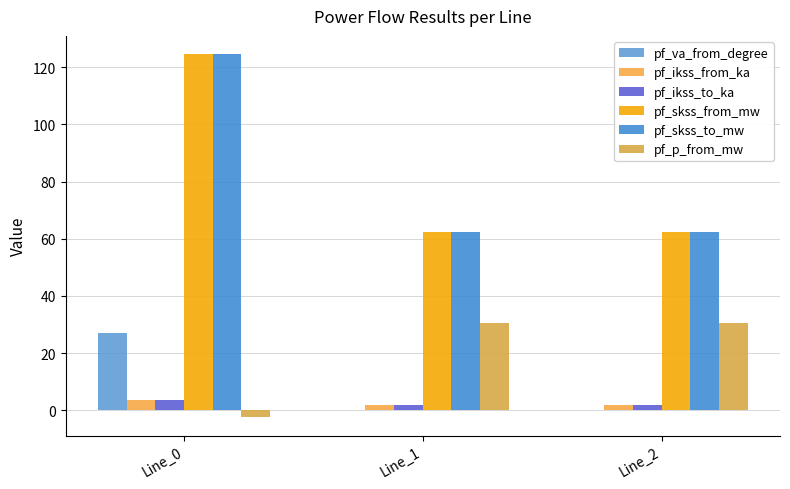

Which series has the largest total across all categories?

pf_skss_from_mw